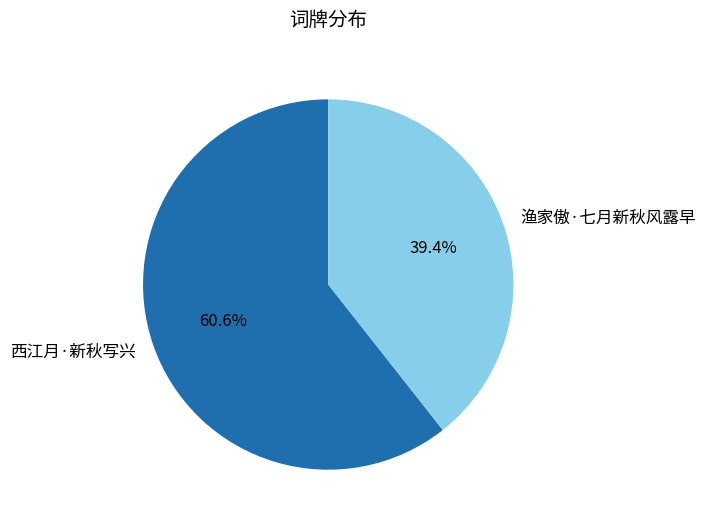

To the nearest percent, what is the average slice percentage?

50%